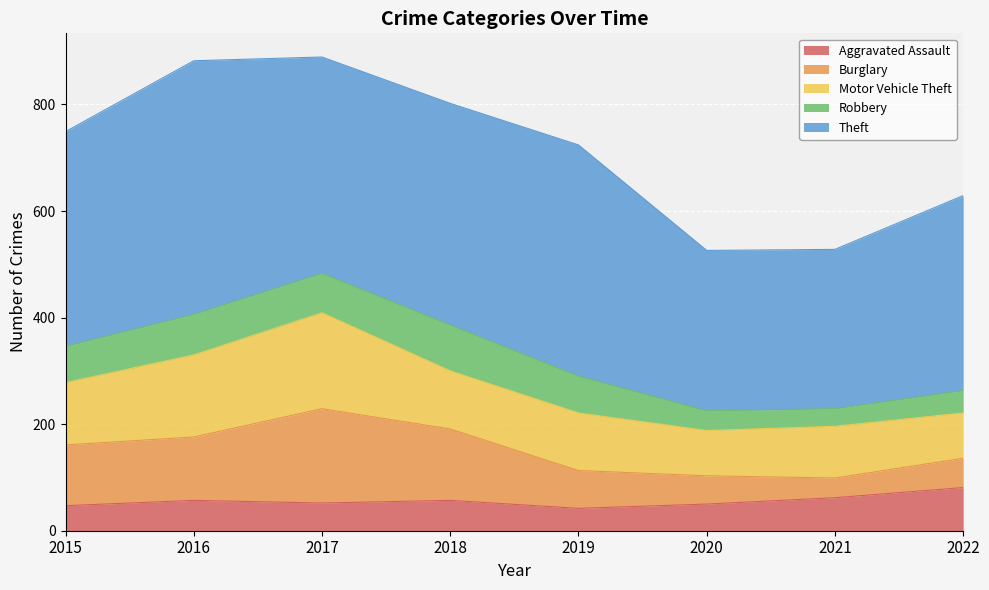

How many lines are shown in the chart?

5